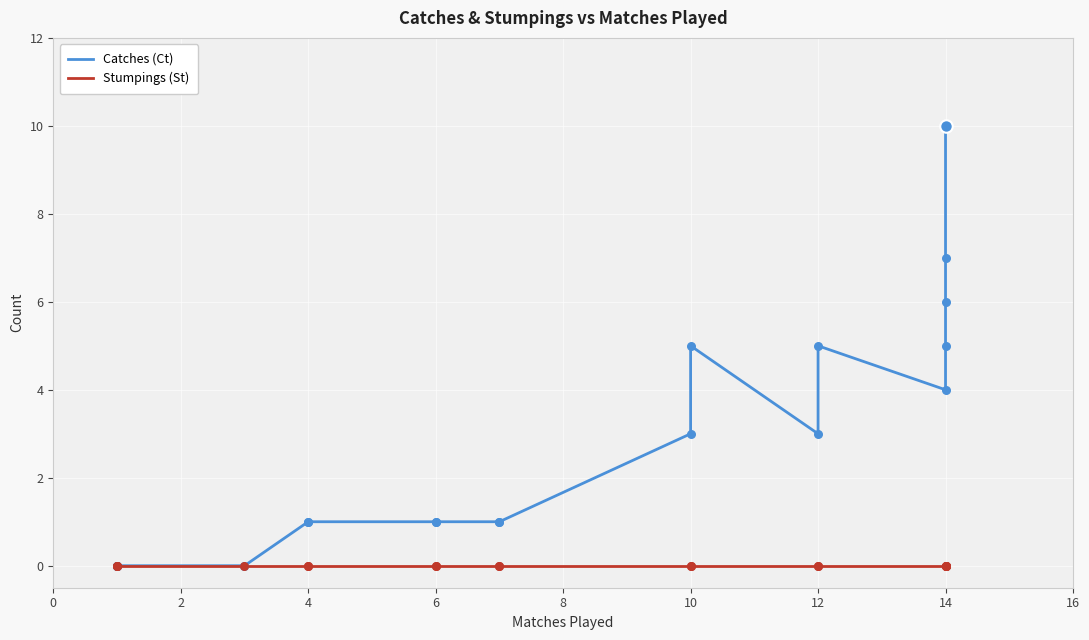

Which series has the widest spread of Y values?

Catches (Ct)